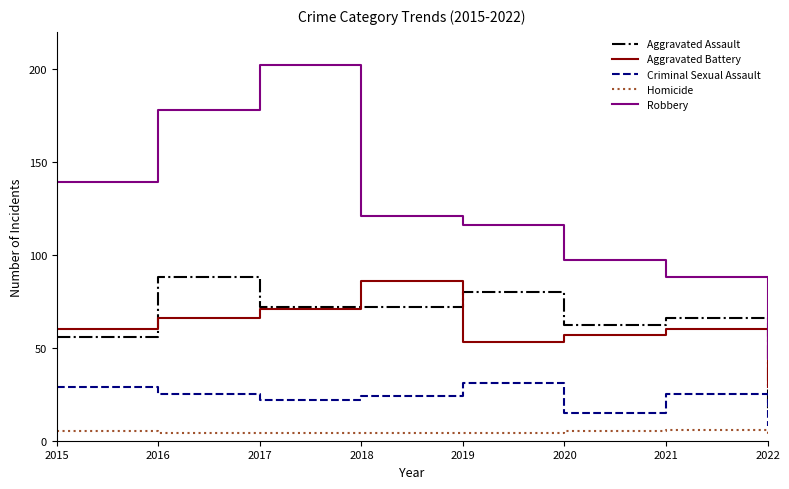

At how many categories does at least one series exceed 49?

7